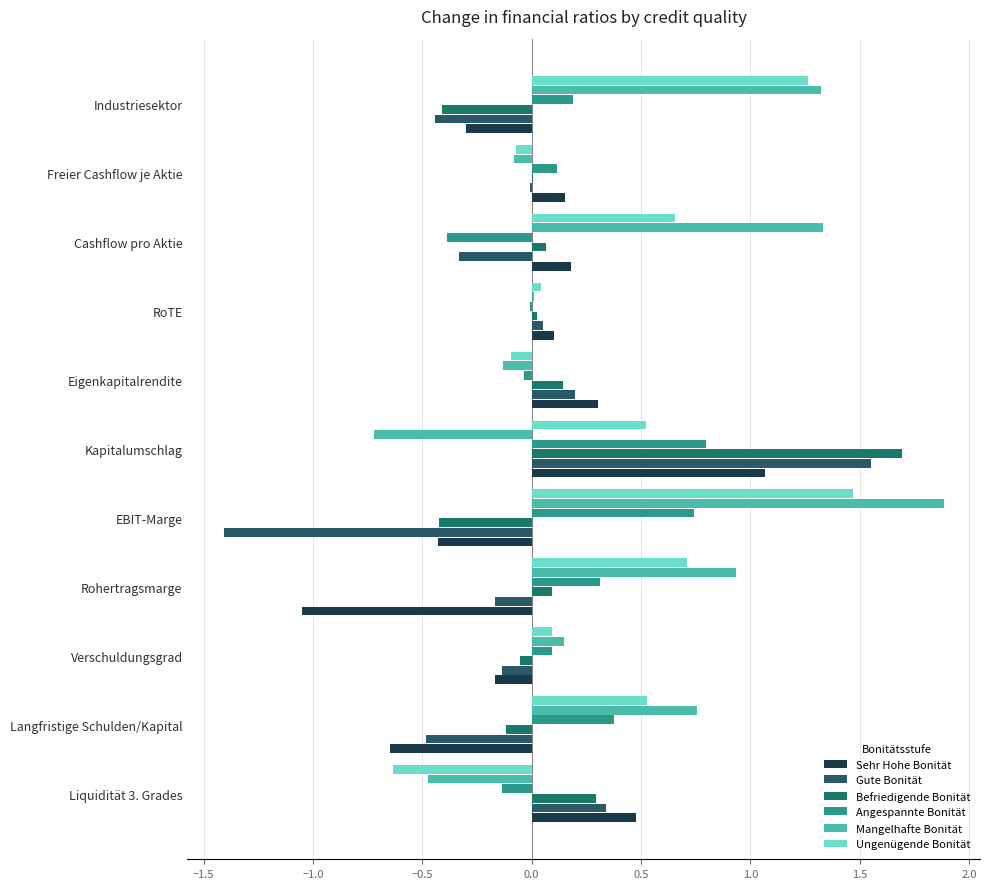

Which series has the largest total across all categories?

Mangelhafte Bonität